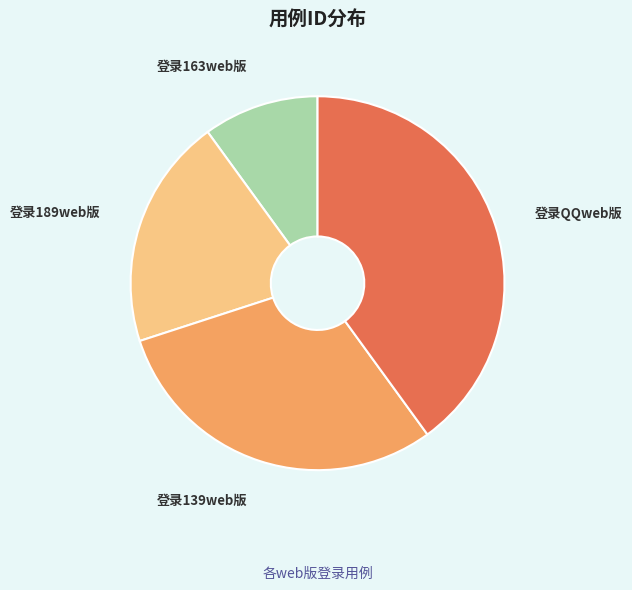

Is there a majority slice in this chart?

No